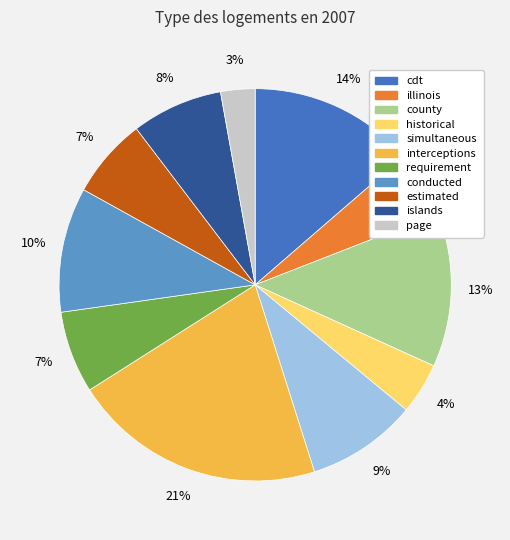

Between simultaneous and cdt, which is larger?

cdt